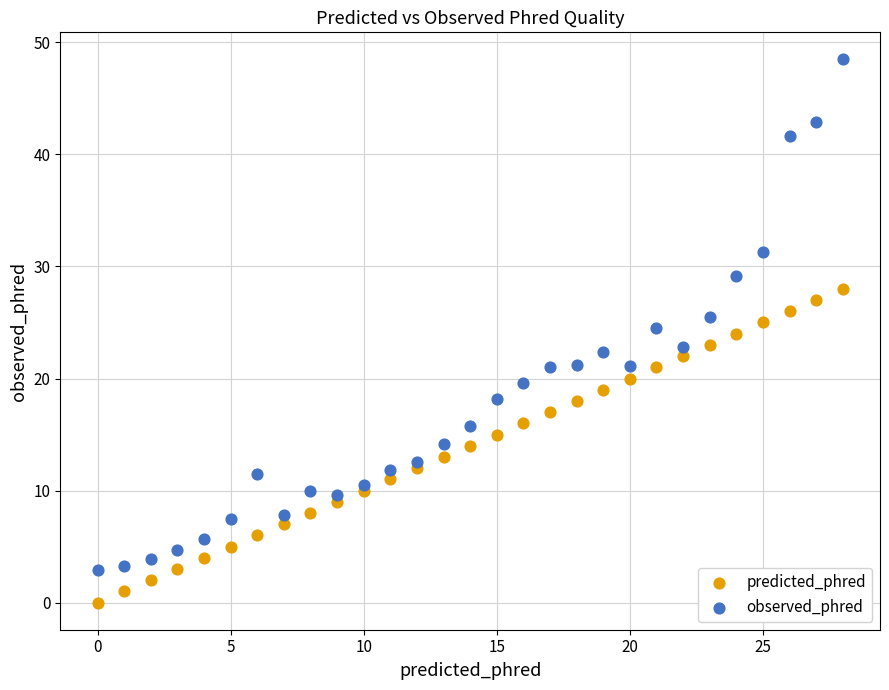

Which series contains the lowest Y value?

predicted_phred